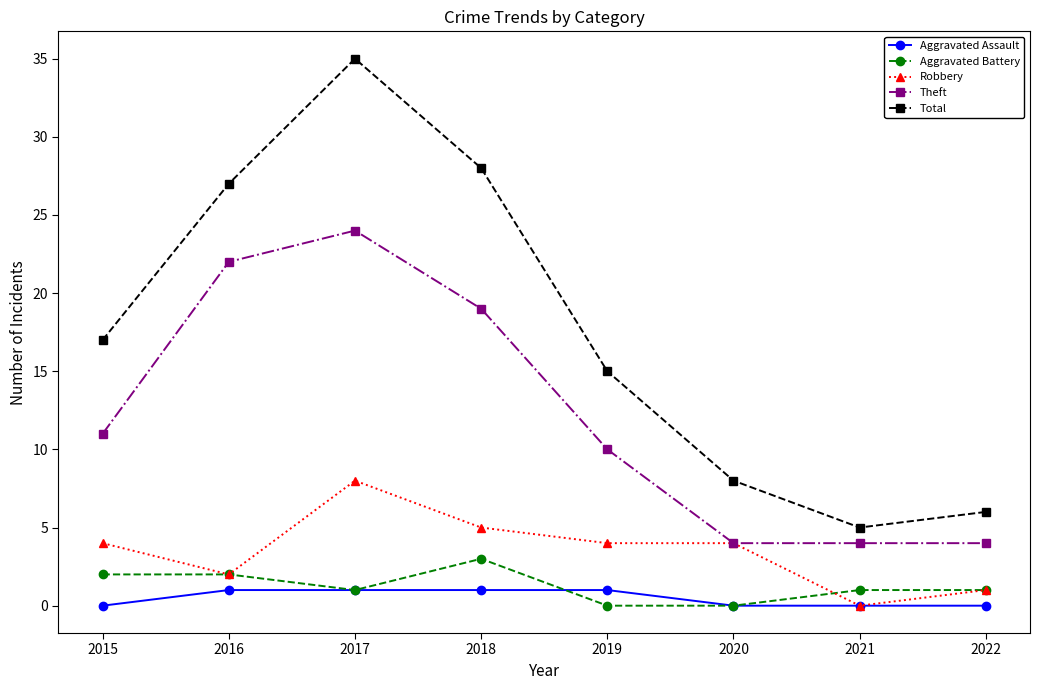

True or false: Total has more than 2 points higher than both neighbors.

False